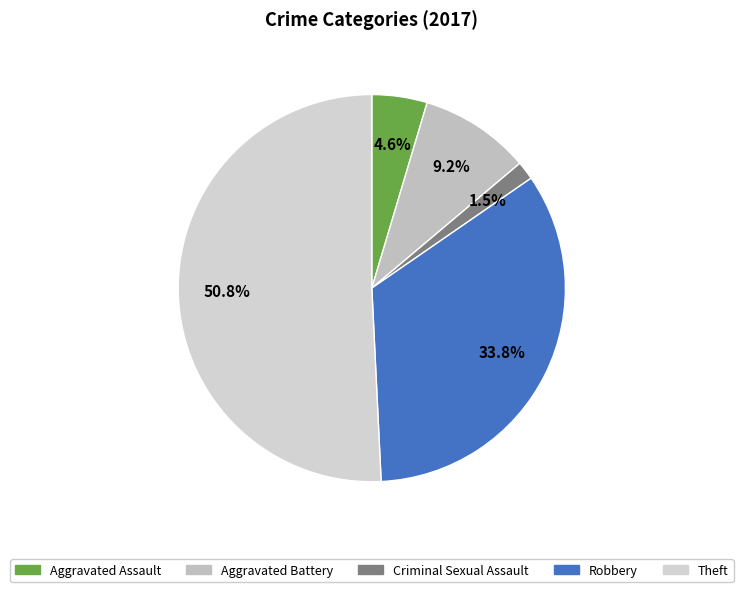

Between Criminal Sexual Assault and Aggravated Battery, which is larger?

Aggravated Battery